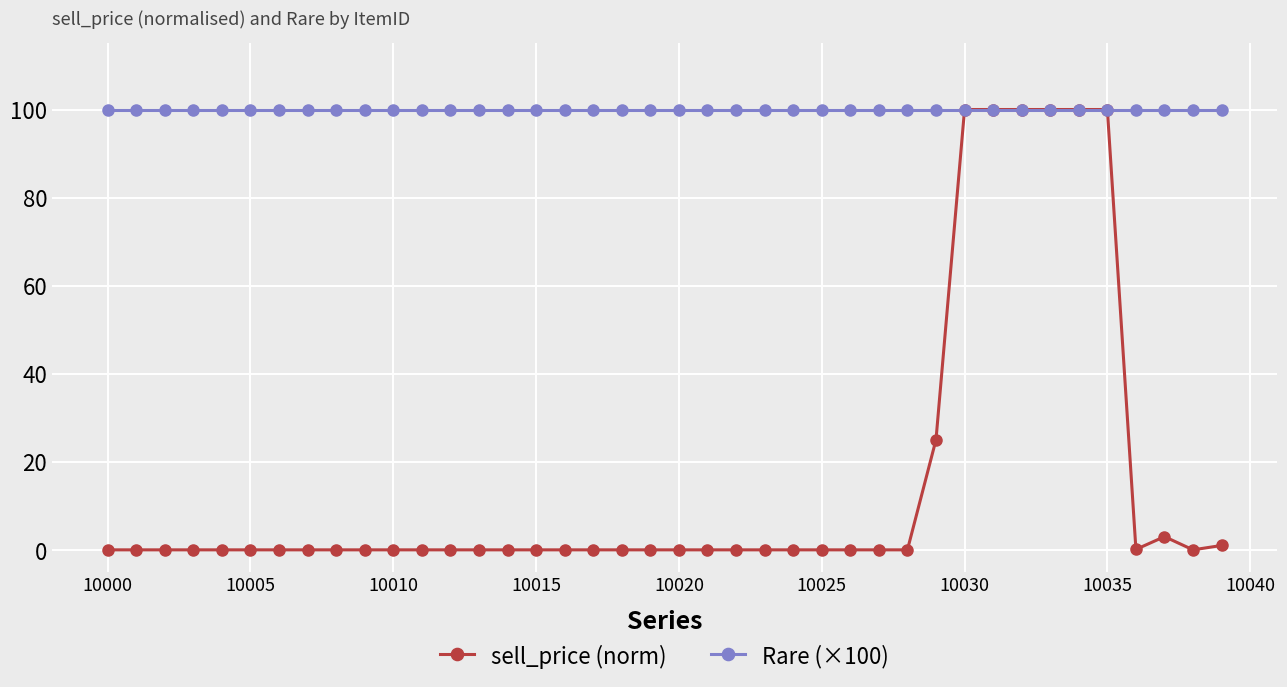

What is the maximum value for sell_price (norm)?

100.0